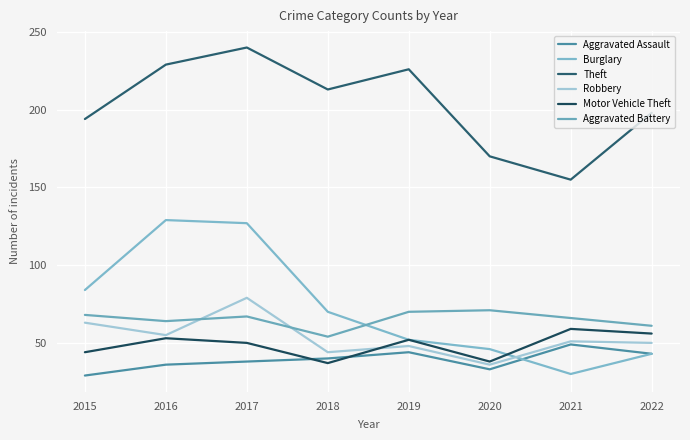

Is it true that Aggravated Battery equals 97 at 2017?

False